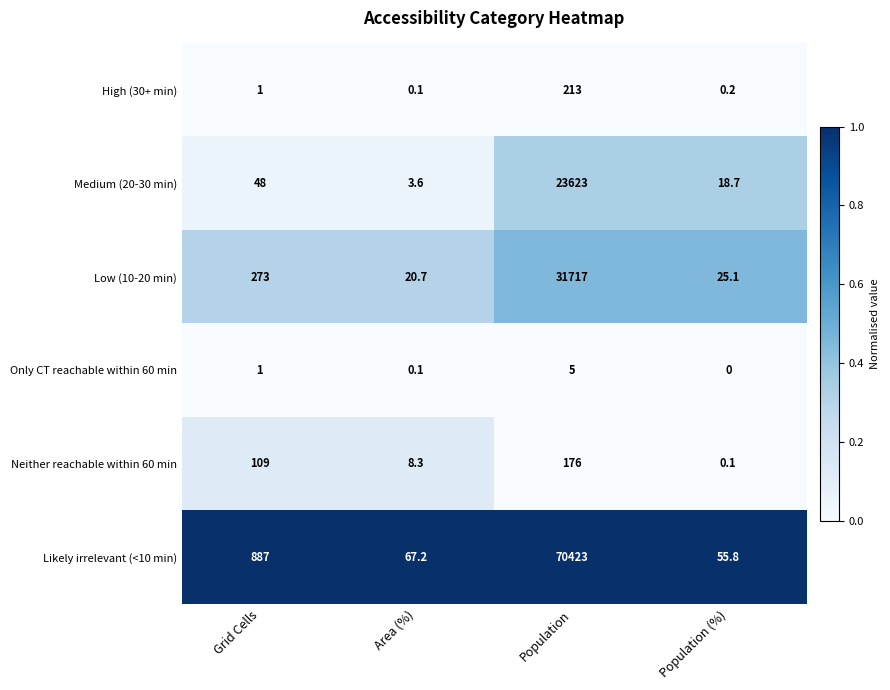

Read the Likely irrelevant (<10 min) value at Population (%).

55.8